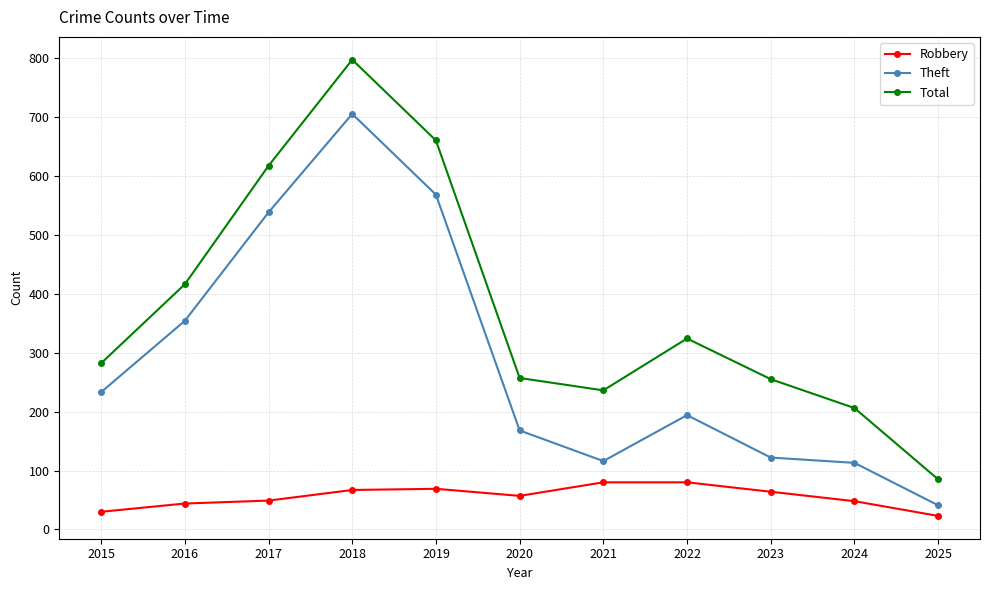

What is the spread (max minus min) of values at 2016?

372